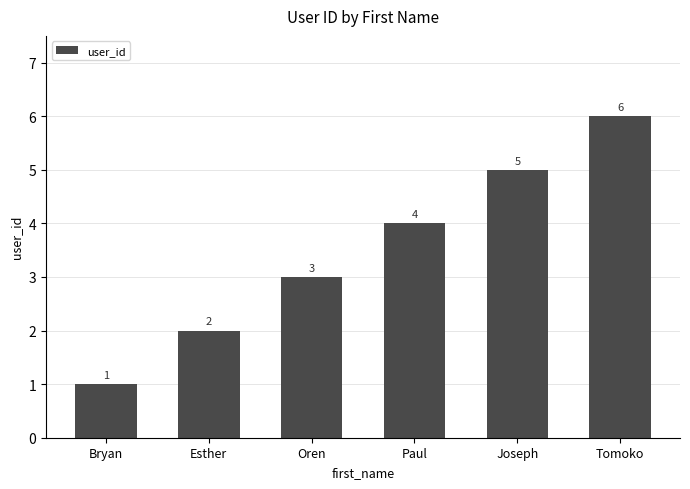

Rank the categories by value from lowest to highest.

Bryan, Esther, Oren, Paul, Joseph, Tomoko